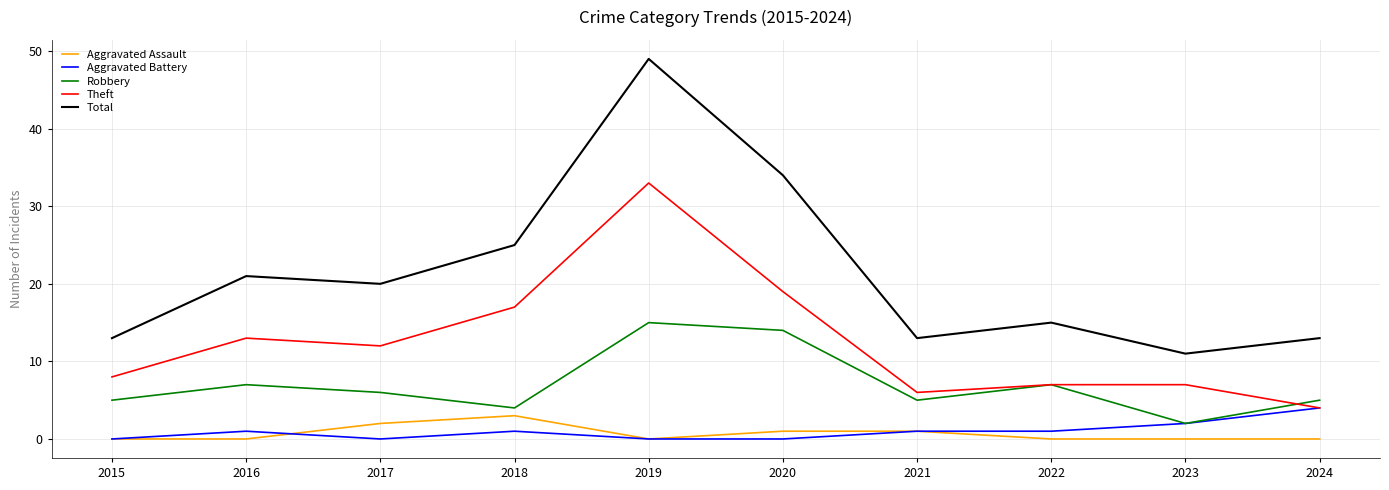

What are all the series names shown in the legend?

Aggravated Assault, Aggravated Battery, Robbery, Theft, Total